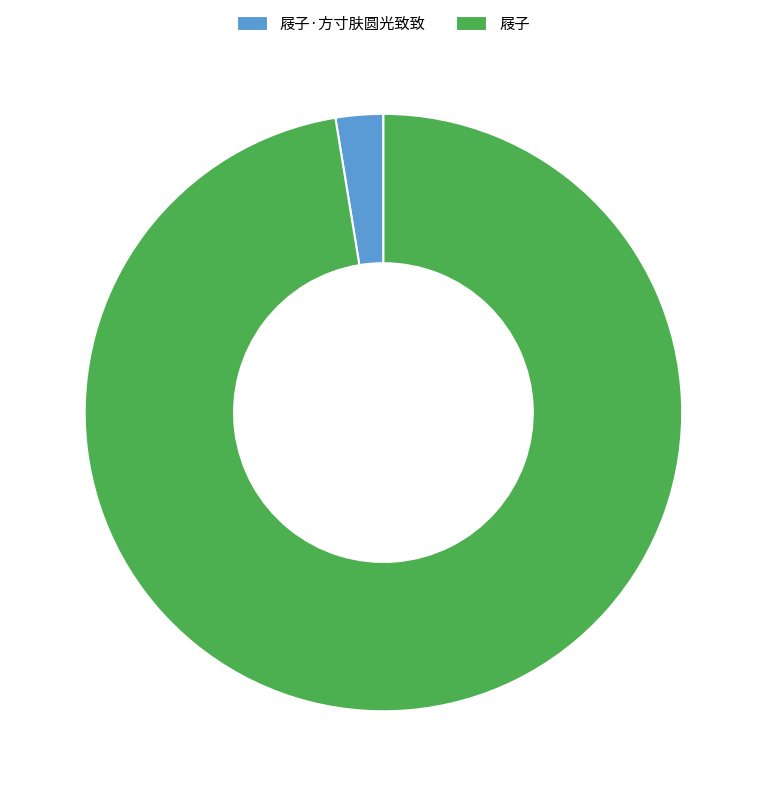

What is the largest slice in the pie chart?

屐子